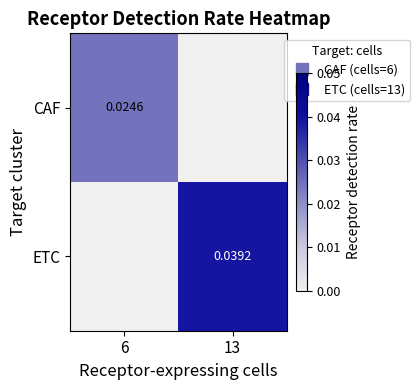

Between 13 and 6, which is larger?

6